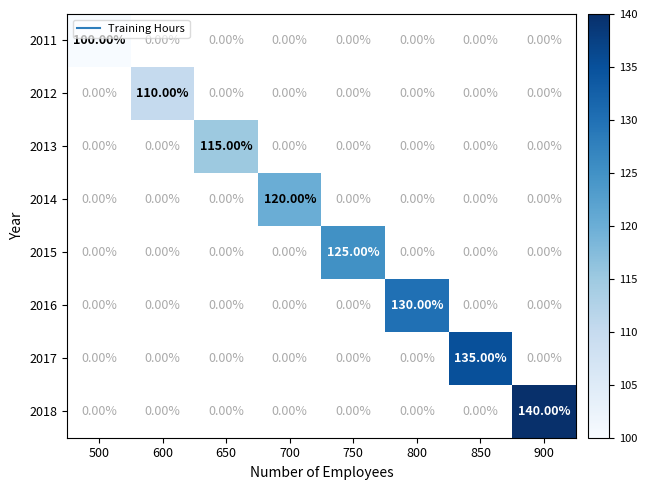

Which label corresponds to the smallest value in the chart?

500